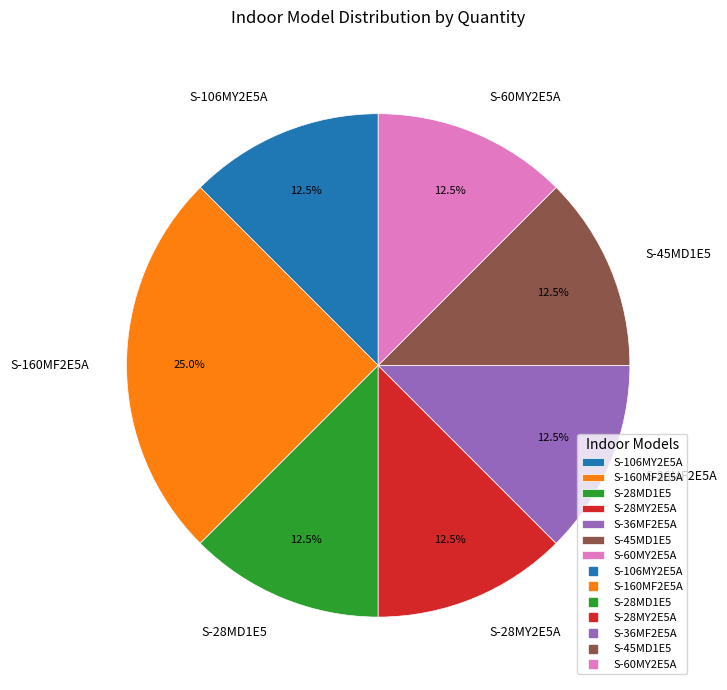

True or false: S-160MF2E5A accounts for 25% of the total.

True